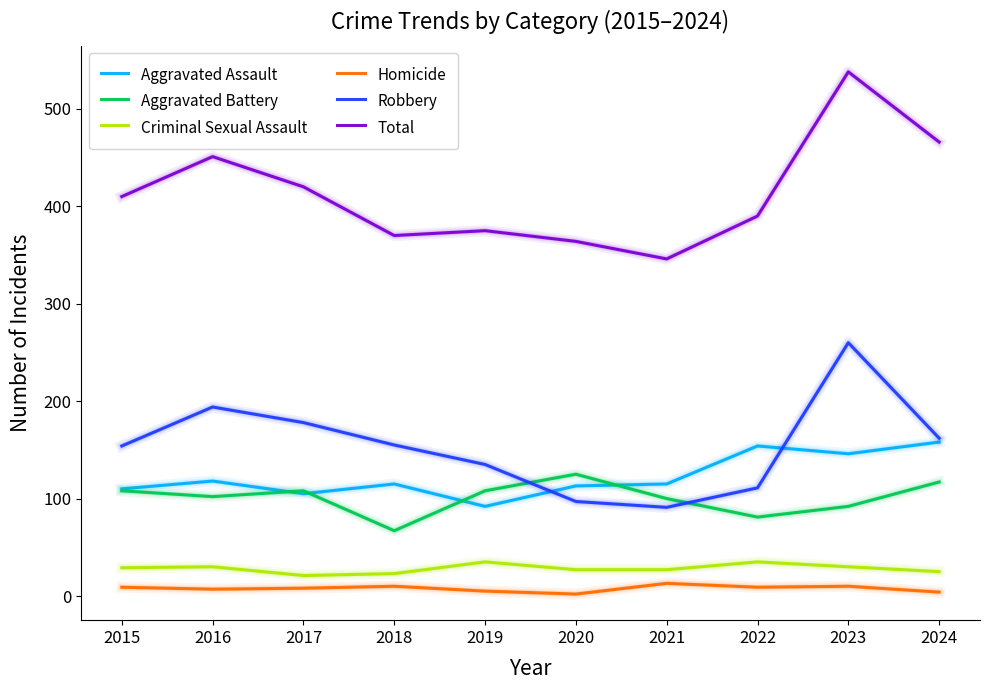

In Aggravated Battery, how many points are higher than both neighbors (excluding endpoints)?

2